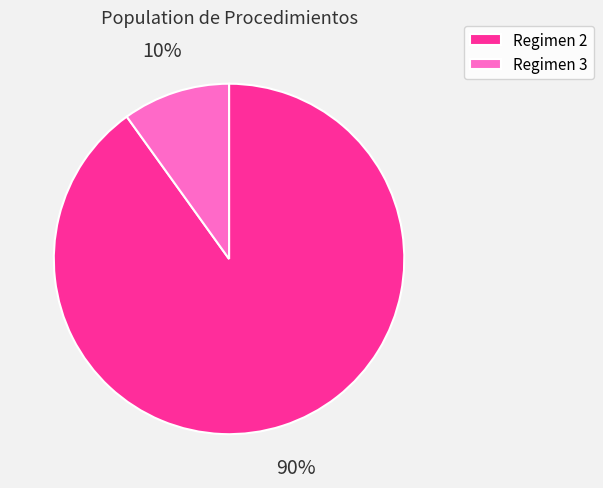

Between Regimen 3 and Regimen 2, which is larger?

Regimen 2